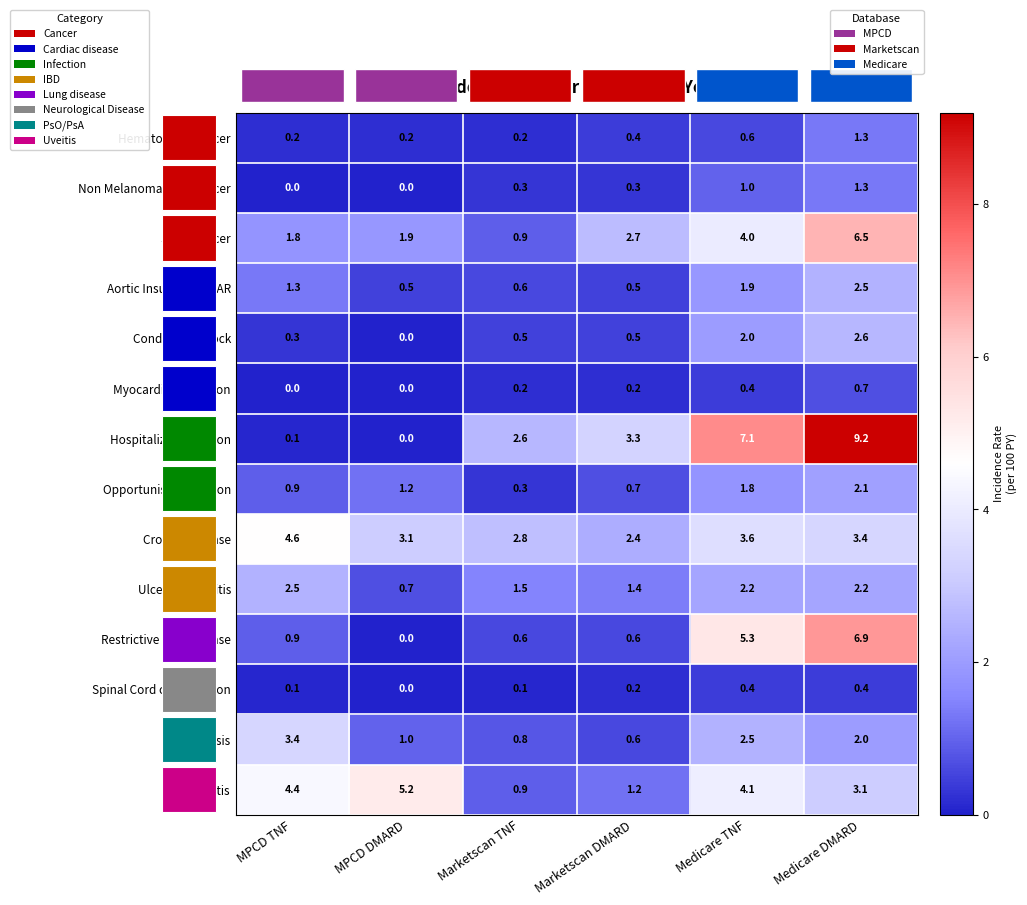

What is the greatest value displayed?

9.2